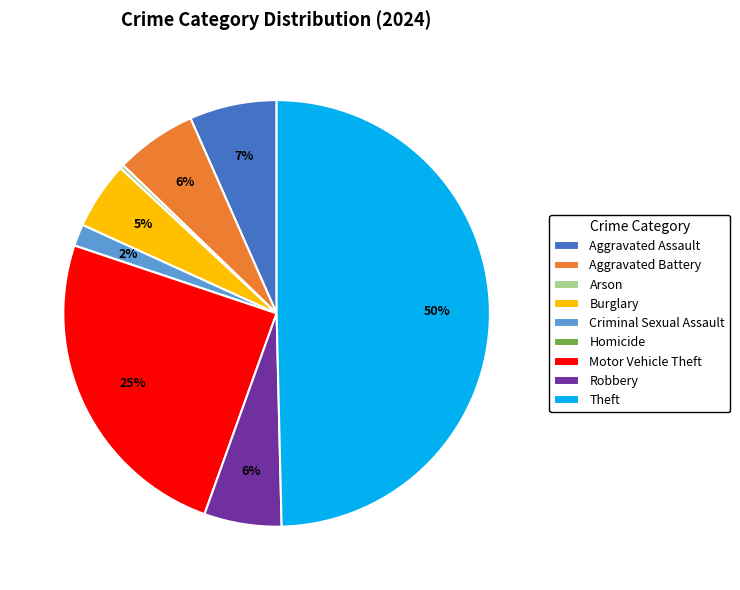

Which slice is the largest?

Theft